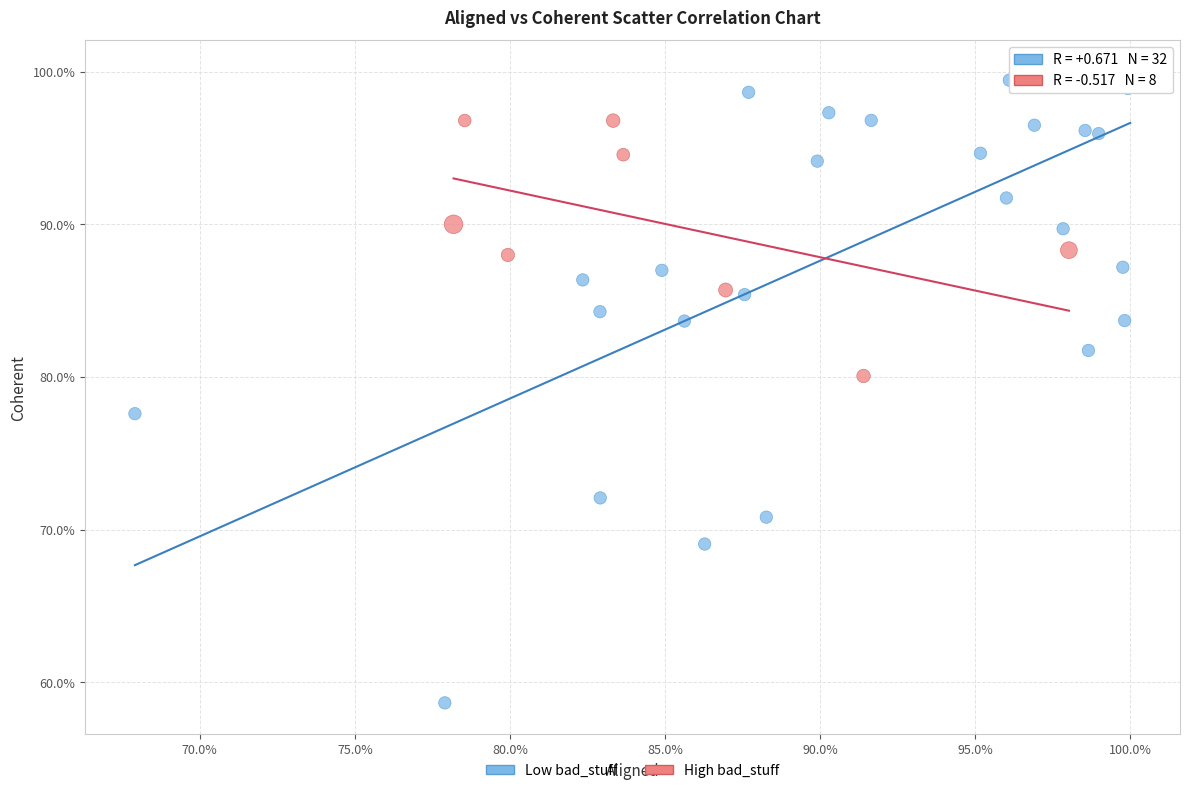

Which series contains the lowest Y value?

Low bad_stuff